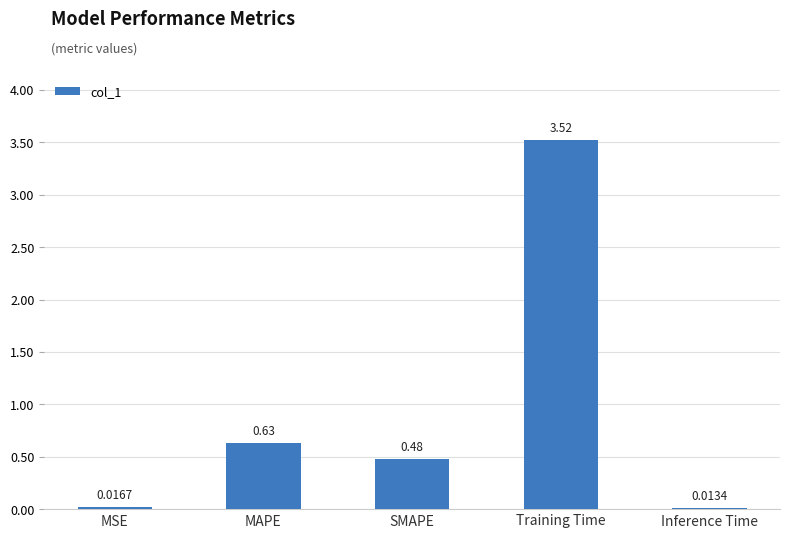

True or false: the data shows 5.7 at Training Time.

False